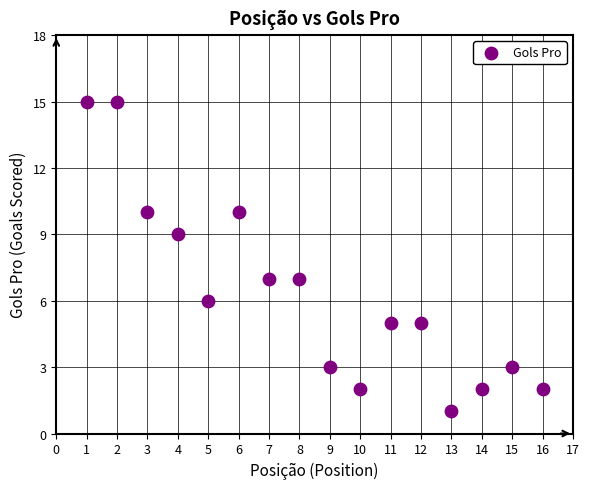

What is the range of X values (max minus min)?

15